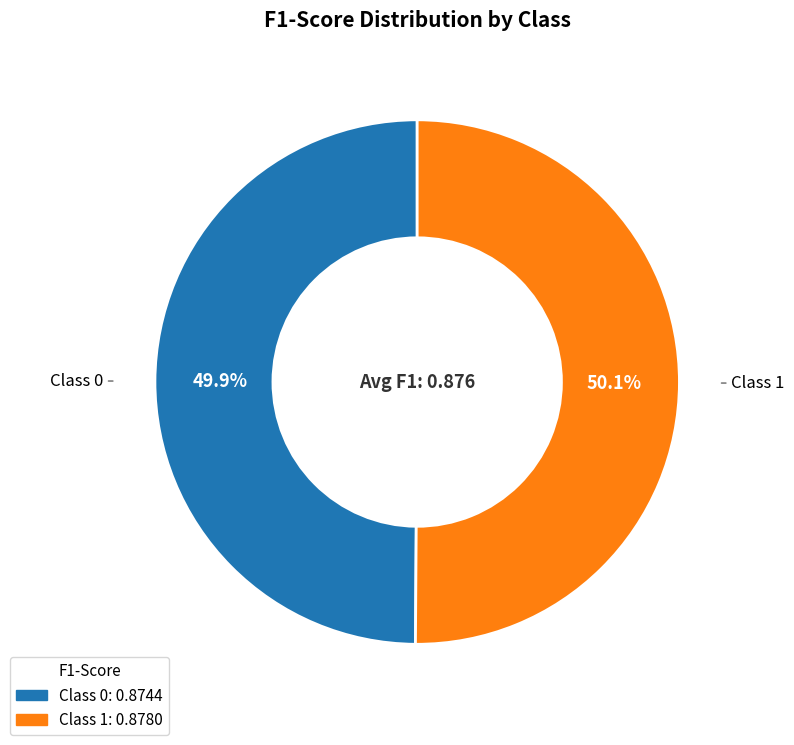

Count the number of slices in the pie.

2